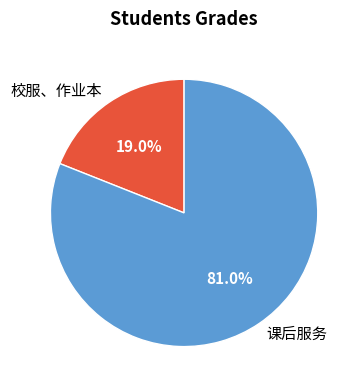

To the nearest percent, what percentage of the pie is 校服、作业本?

19%